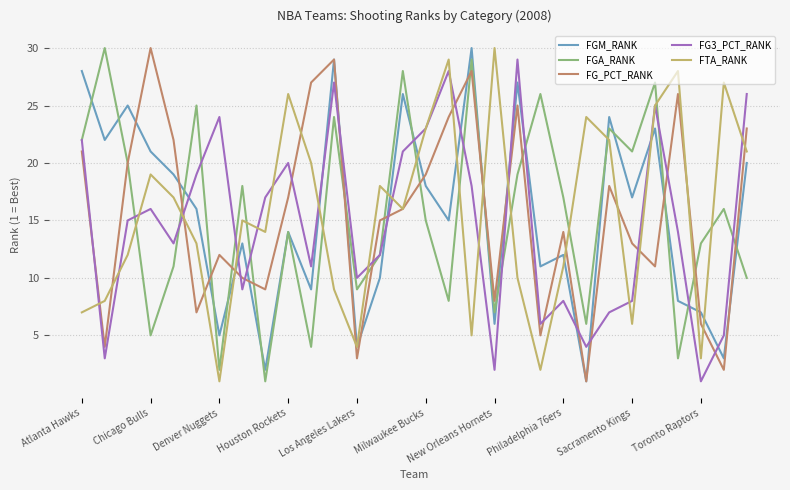

Is this an area chart (filled region under the line)?

No